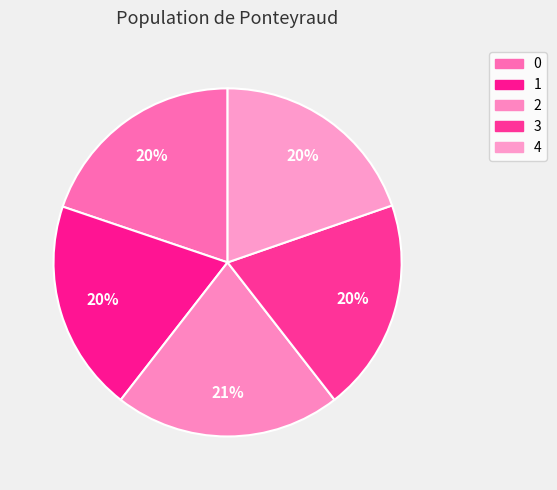

Which slice is the largest?

2